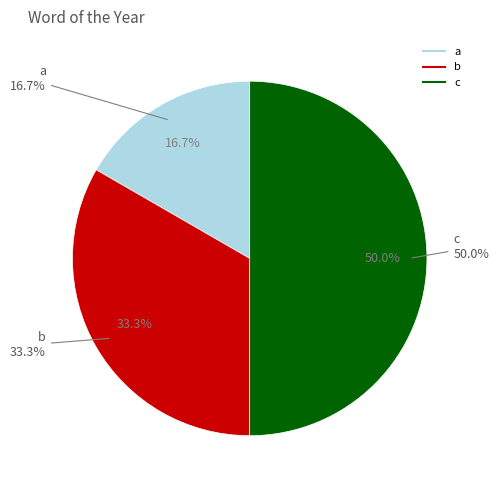

What is the total percentage of b and c?

83.3%